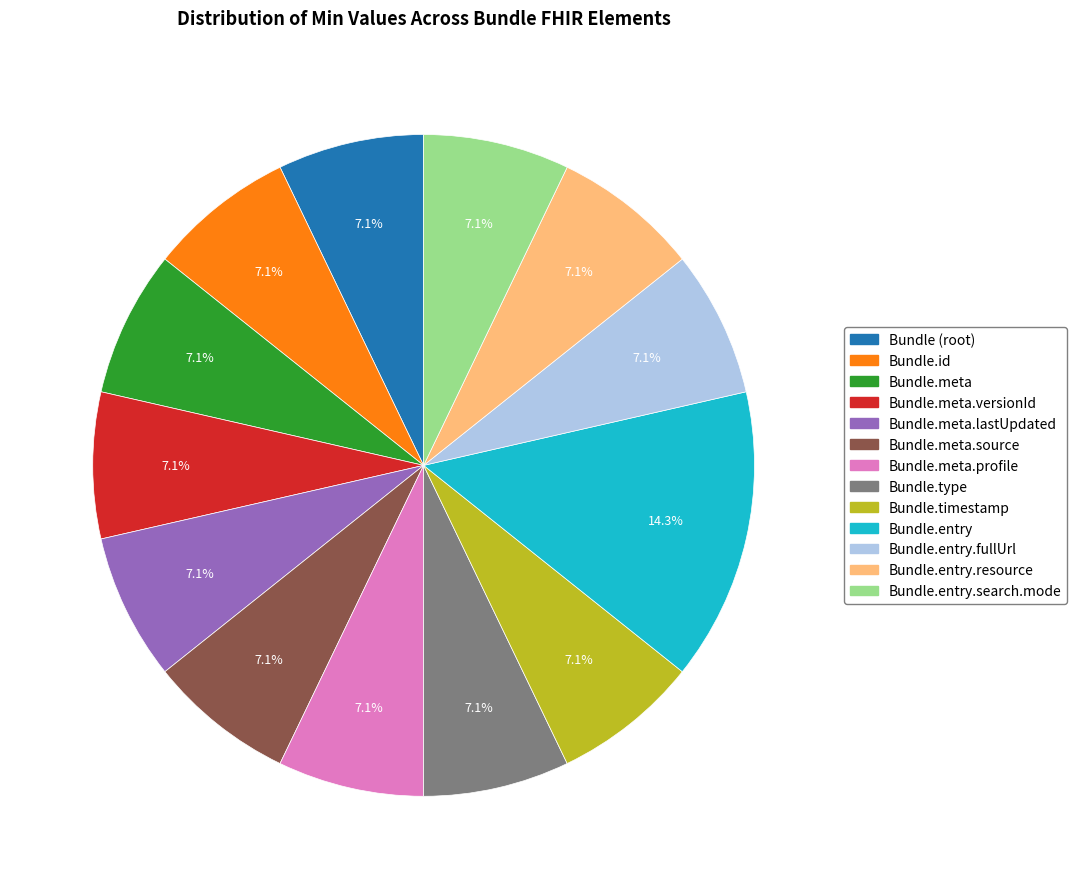

Is there any slice that represents more than half of the pie?

No